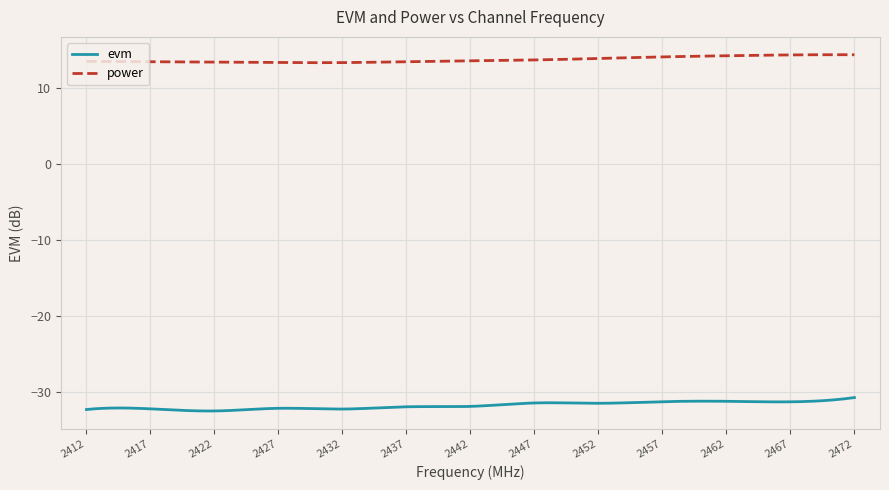

How many lines are shown in the chart?

2